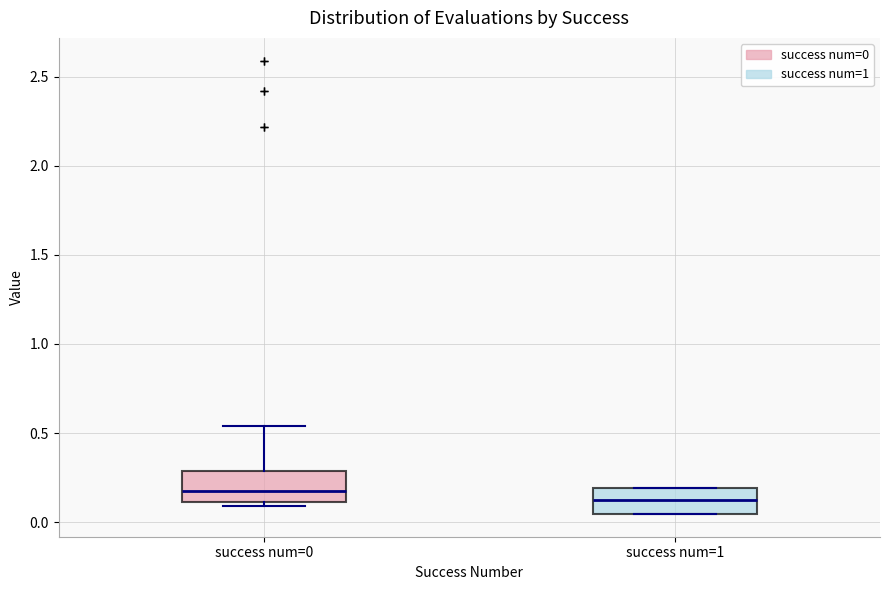

Reading left to right, transcribe this box plot: for each box, give where its median line is, the range the box spans, and where its two whiskers end, as read against the y-axis. The values are not printed on the chart, so give them approximately, as read against the axis.

success num=0: median 0.15, box 0.10 to 0.30, whiskers 0.10 (just below the box's lower edge) to 0.55
success num=1: median 0.10, box 0.05 to 0.20, whiskers 0.05 to 0.20